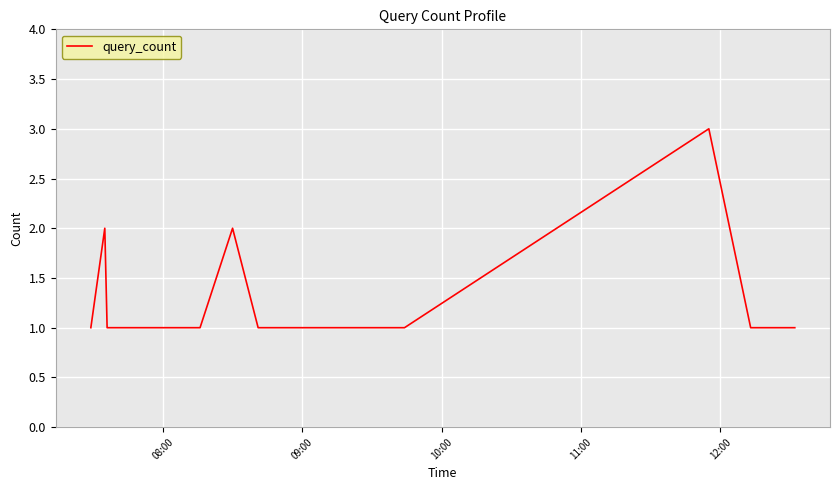

What is the greatest value displayed?

3